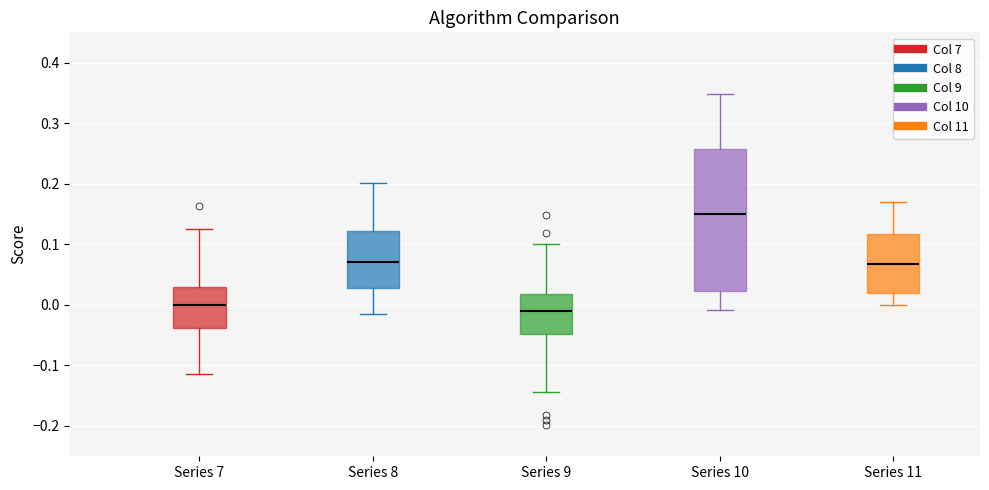

Which box has the highest median line?

Series 10